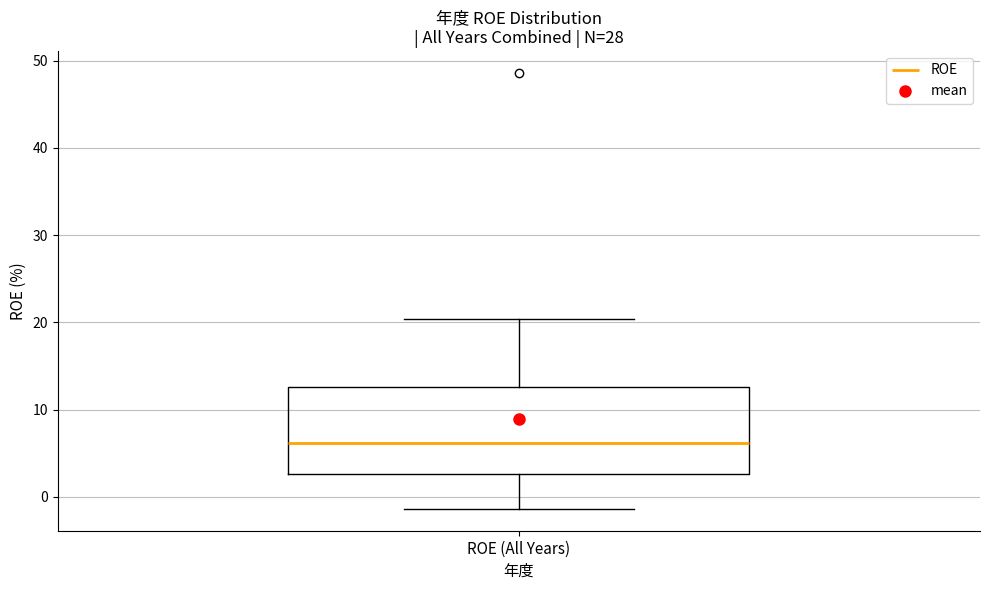

Where is the lower edge of the box for ROE (All Years) on the y-axis? The values are not printed on the chart, so give them approximately, as read against the axis.

3